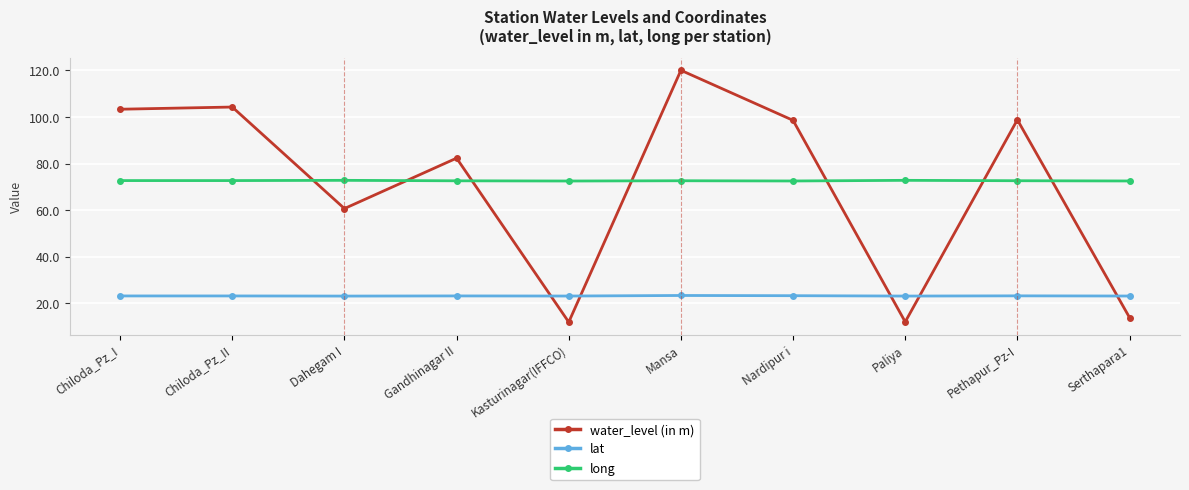

What is the sum of the lat values at Chiloda_Pz_I and Dahegam I?

46.4